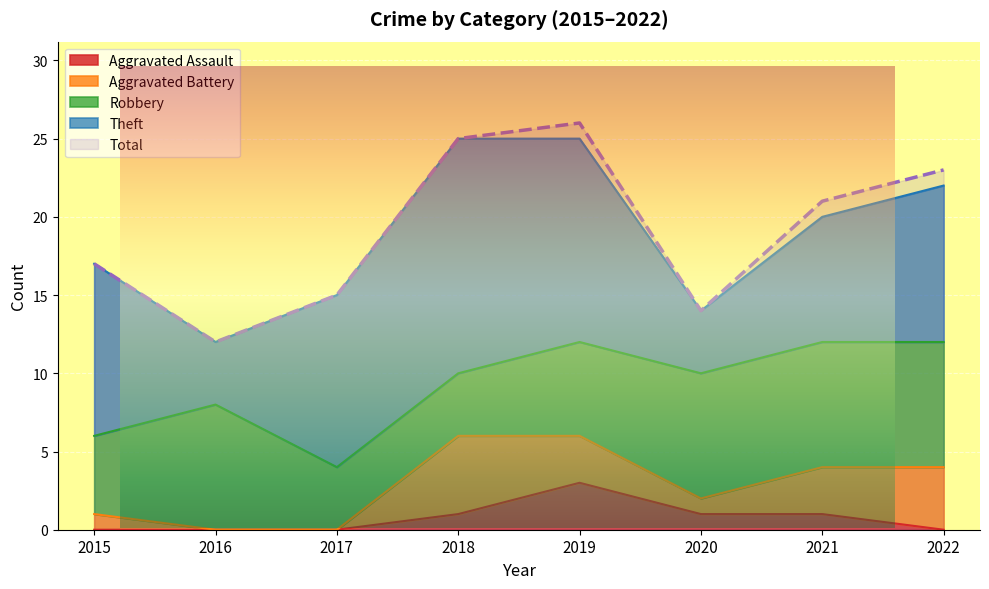

Reading left to right, extract all data points from this chart.

Robbery: 2015=5	2016=8	2017=4	2018=4	2019=6	2020=8	2021=8	2022=8
Theft: 2015=11	2016=4	2017=11	2018=15	2019=13	2020=4	2021=8	2022=10
Aggravated Battery: 2015=1	2016=0	2017=0	2018=5	2019=3	2020=1	2021=3	2022=4
Aggravated Assault: 2015=0	2016=0	2017=0	2018=1	2019=3	2020=1	2021=1	2022=0
Total: 2015=17	2016=12	2017=15	2018=25	2019=26	2020=14	2021=21	2022=23